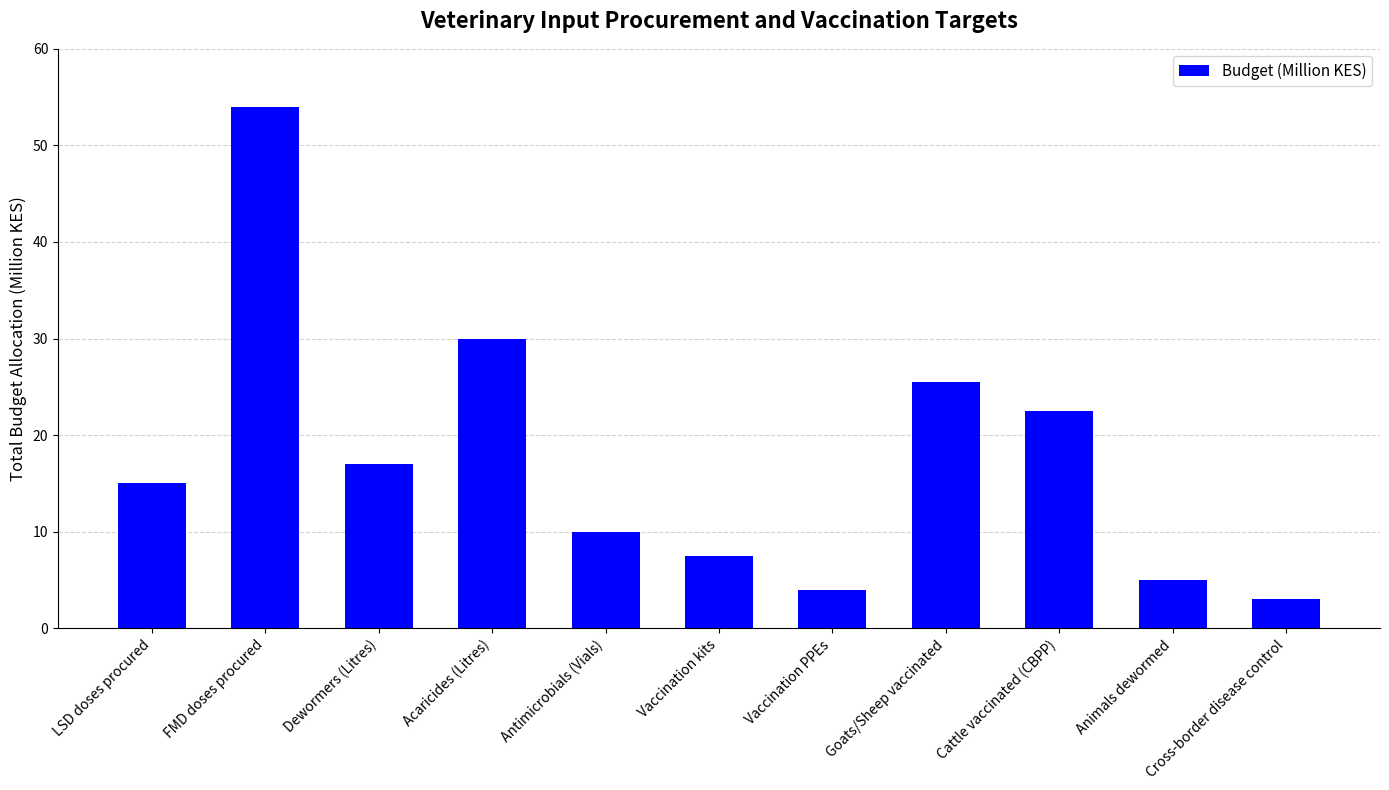

What is the value of the 4th bar from the left?

30.0